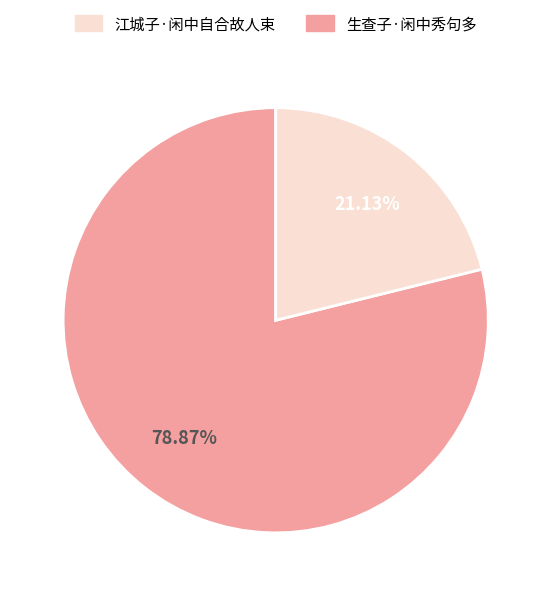

Is there any slice that represents more than half of the pie?

Yes